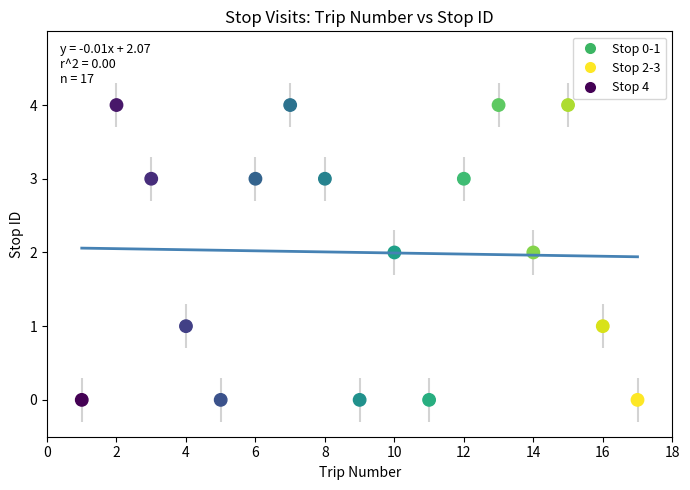

What is the range of X values (max minus min)?

16